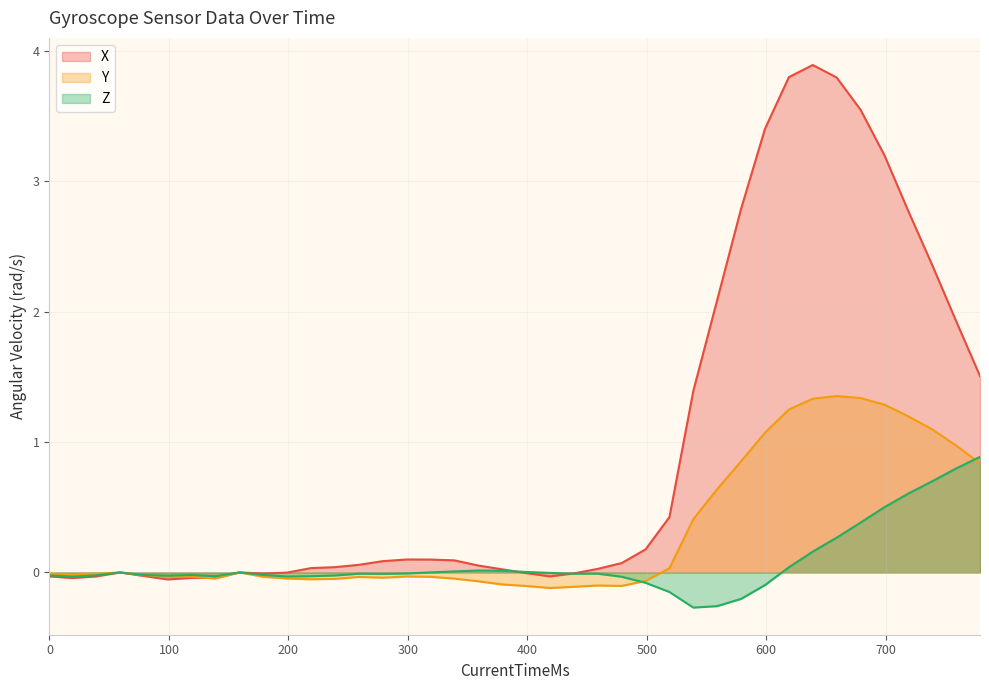

What is the minimum value shown in the chart?

-0.3